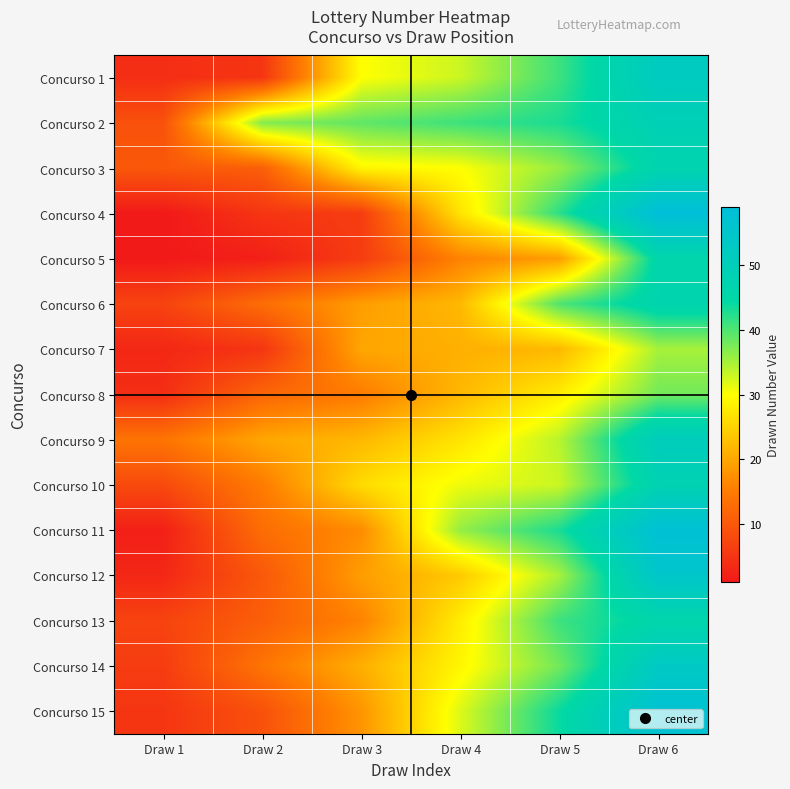

What is the total value across all series at Draw 5?

539